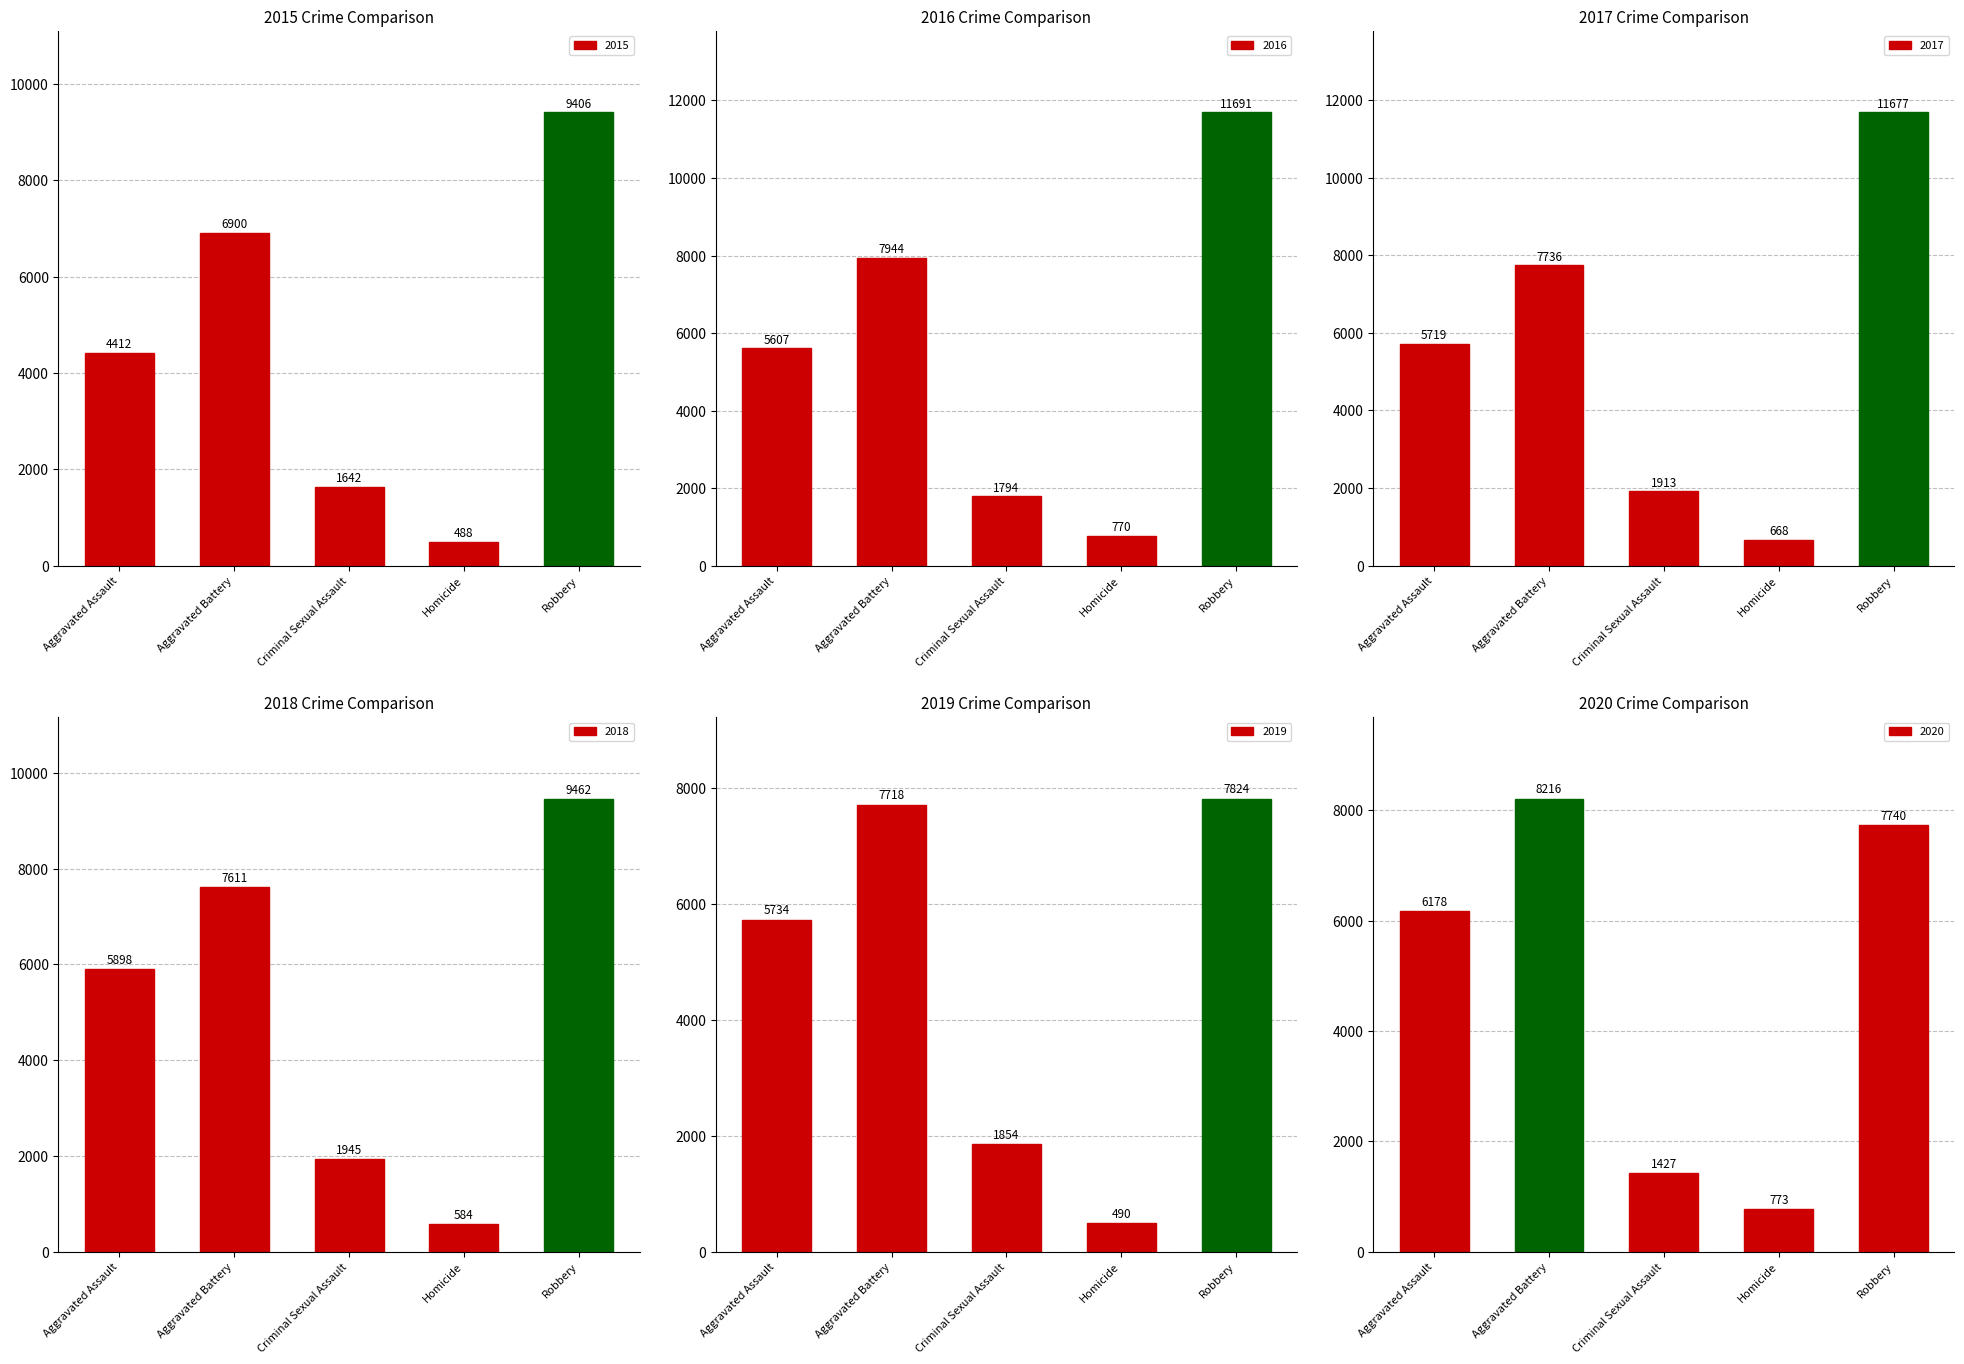

What is the sum of all 2017 values?

27713